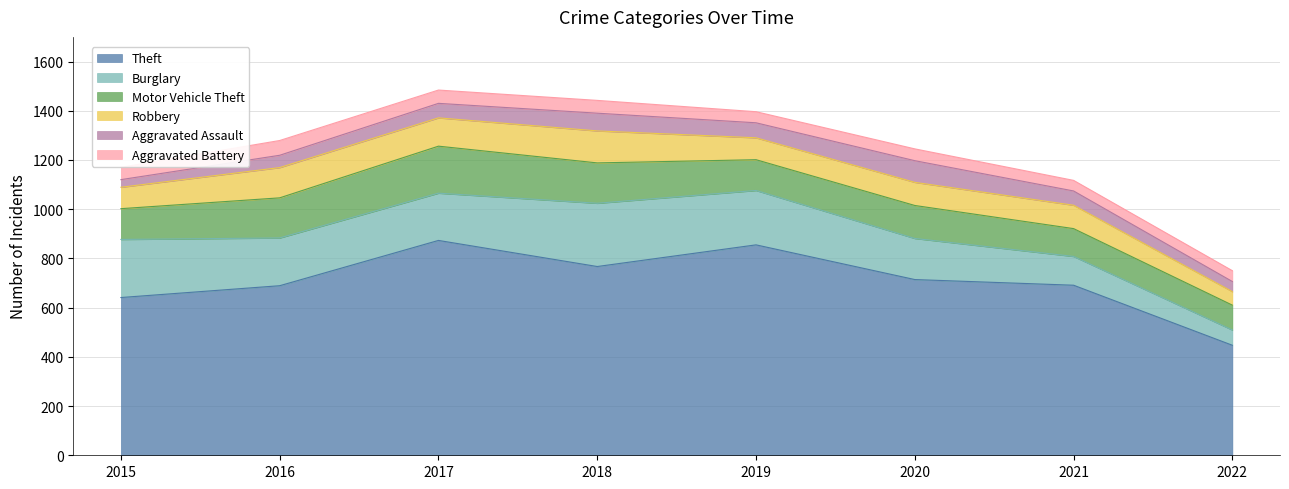

True or false: Theft and Aggravated Battery intersect in this chart.

False